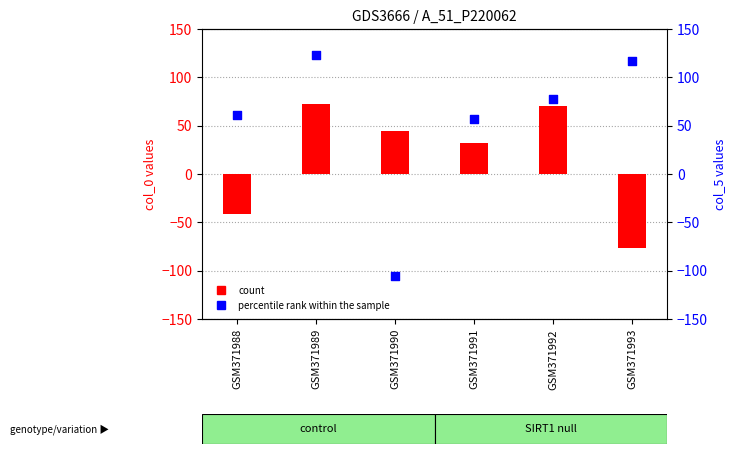

Which series has the largest Y range (max minus min)?

col_5